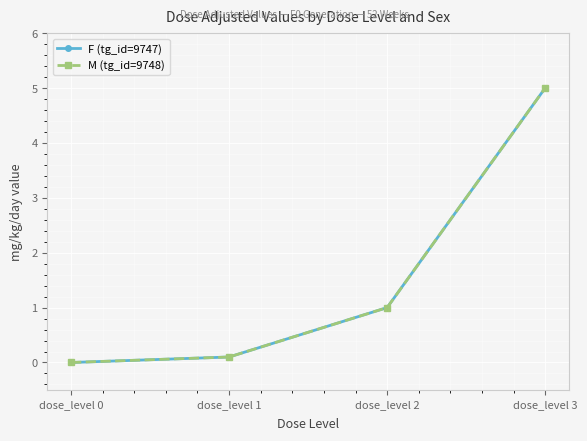

Is it true that F (tg_id=9747) equals 5.0 at dose_level 3?

True